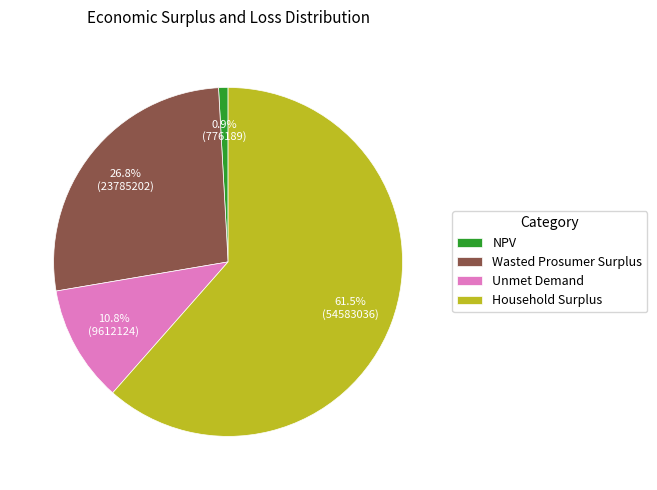

Combined, what portion of the pie is Unmet Demand and Household Surplus?

72.3%